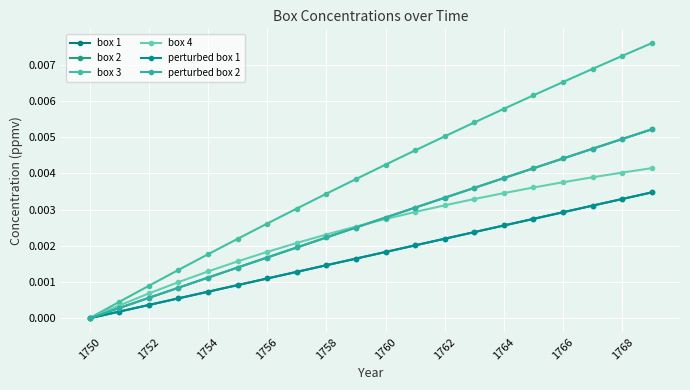

Does the chart have visible grid lines?

Yes